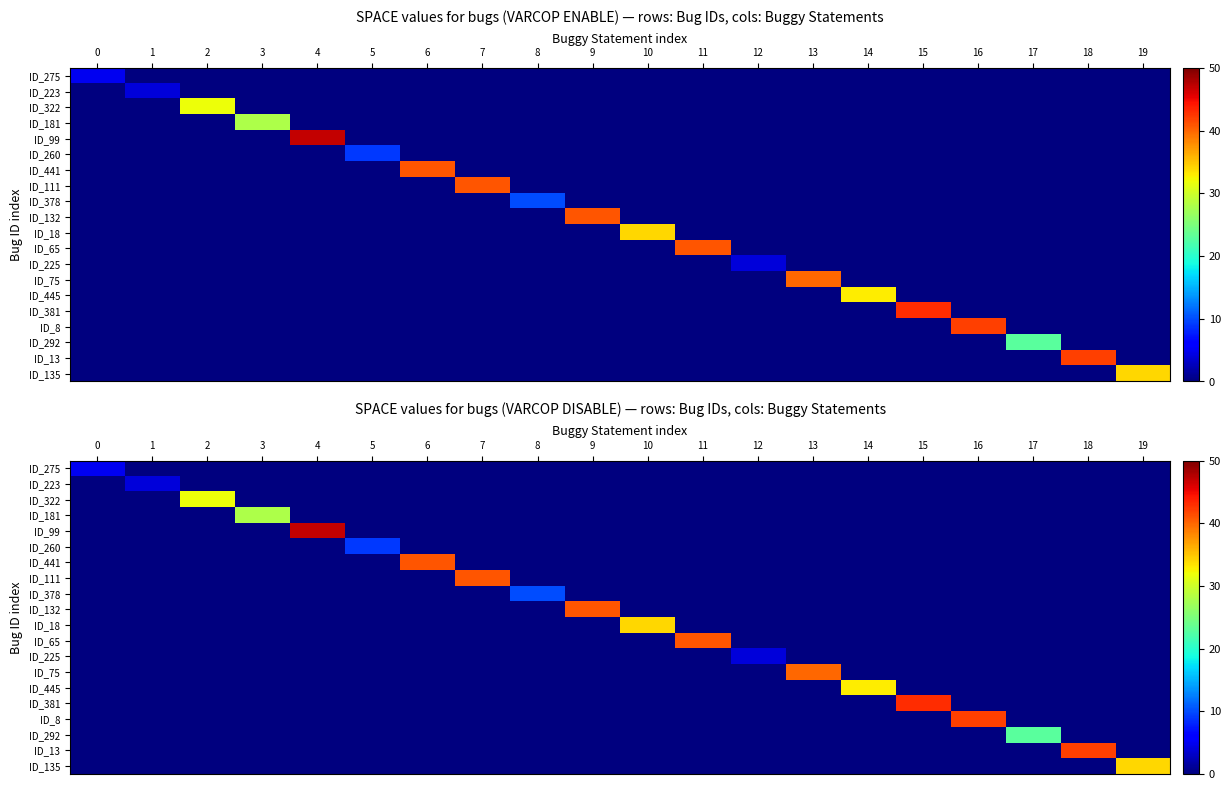

Which category has the highest value in the ID_223 series?

1